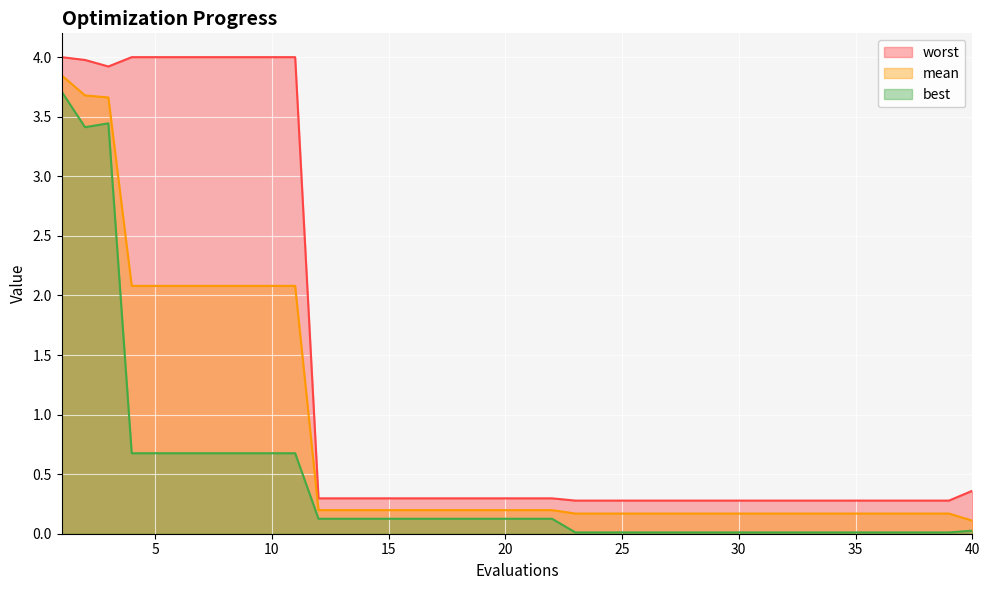

What is the total value across all series at 12?

0.6